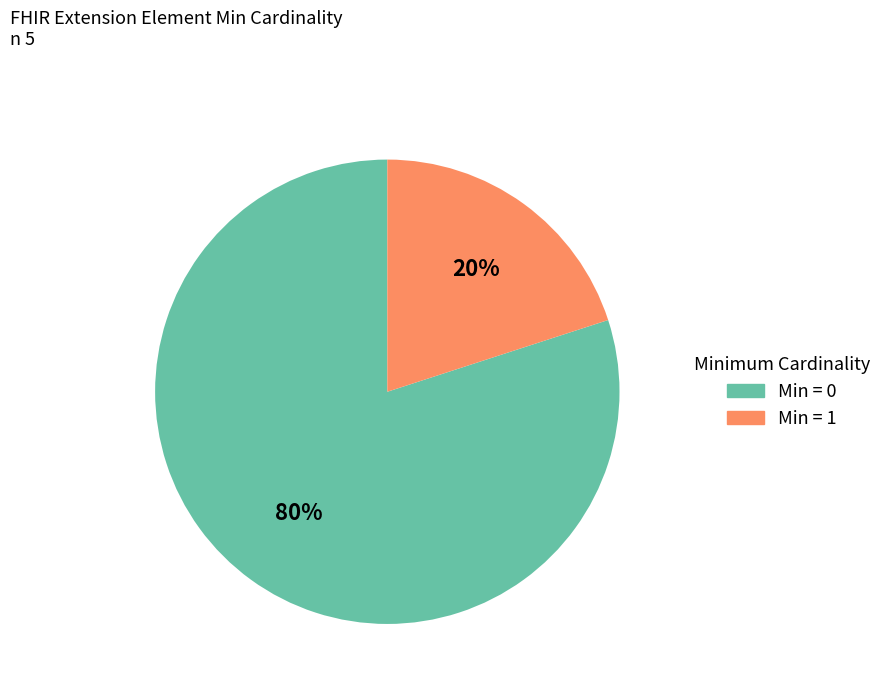

To the nearest percent, what is the average slice percentage?

50%